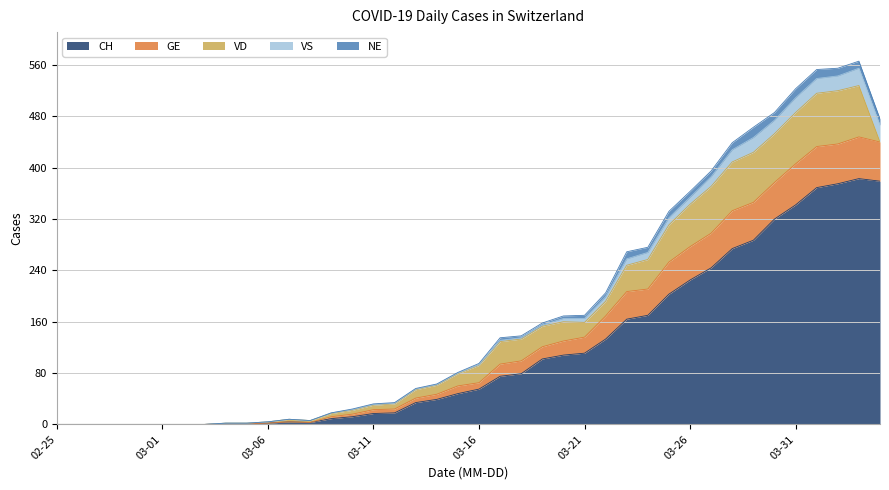

What is the maximum value for CH?

383